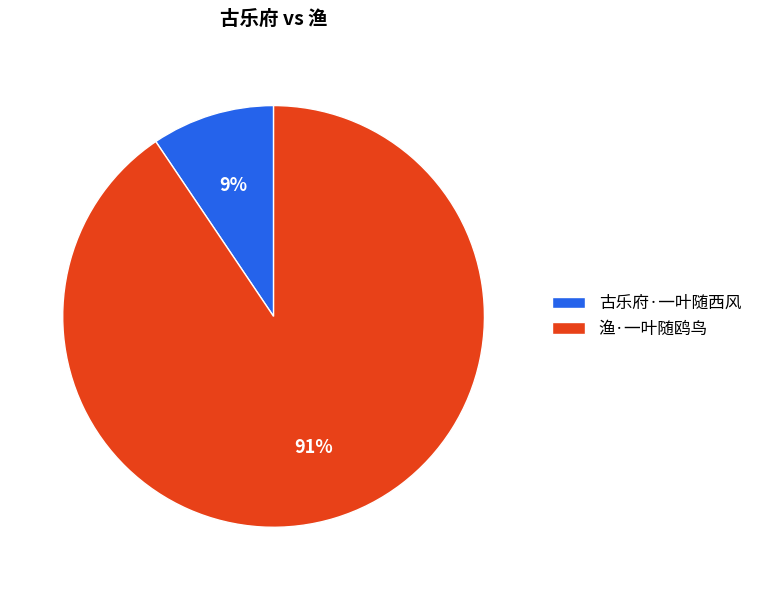

How many slices are in this pie chart?

2